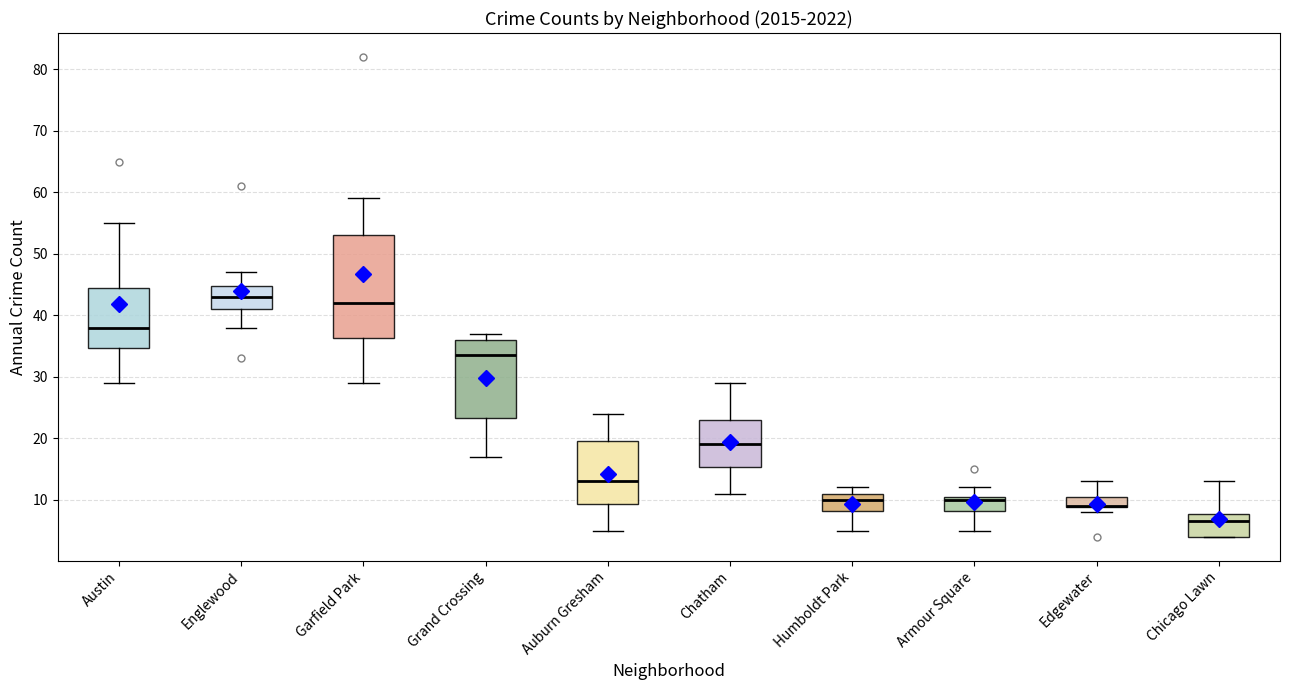

Reading left to right, read every box against the y-axis: the position of its median line, the range the box covers, and the ends of its whiskers. The values are not printed on the chart, so give them approximately, as read against the axis.

Austin: median 38, box 35 to 45, whiskers 29 to 55
Englewood: median 43, box 41 to 45, whiskers 38 to 47
Garfield Park: median 42, box 36 to 53, whiskers 29 to 59
Grand Crossing: median 34, box 23 to 36, whiskers 17 to 37
Auburn Gresham: median 13, box 9 to 20, whiskers 5 to 24
Chatham: median 19, box 15 to 23, whiskers 11 to 29
Humboldt Park: median 10, box 8 to 11, whiskers 5 to 12
Armour Square: median 10, box 8 to 11, whiskers 5 to 12
Edgewater: median 9 (drawn on the box's lower edge), box 9 to 11, whiskers 8 to 13
Chicago Lawn: median 7, box 4 to 8, whiskers 4 to 13